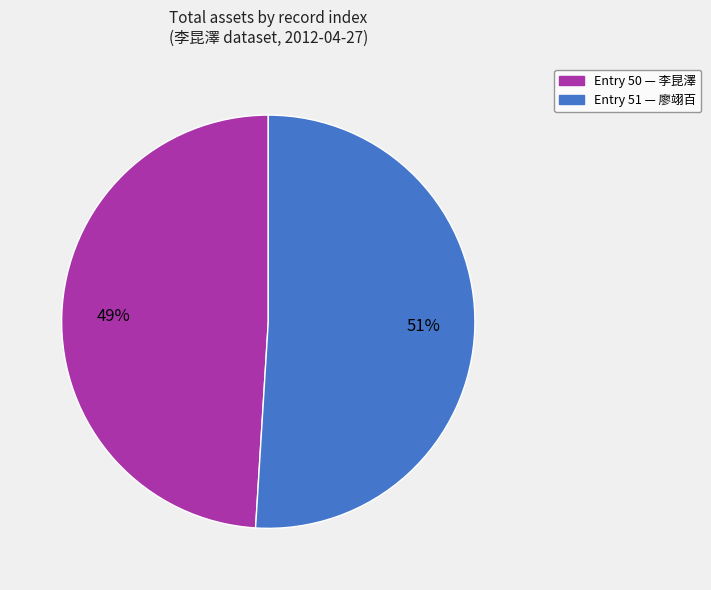

Does any single category account for the majority?

Yes